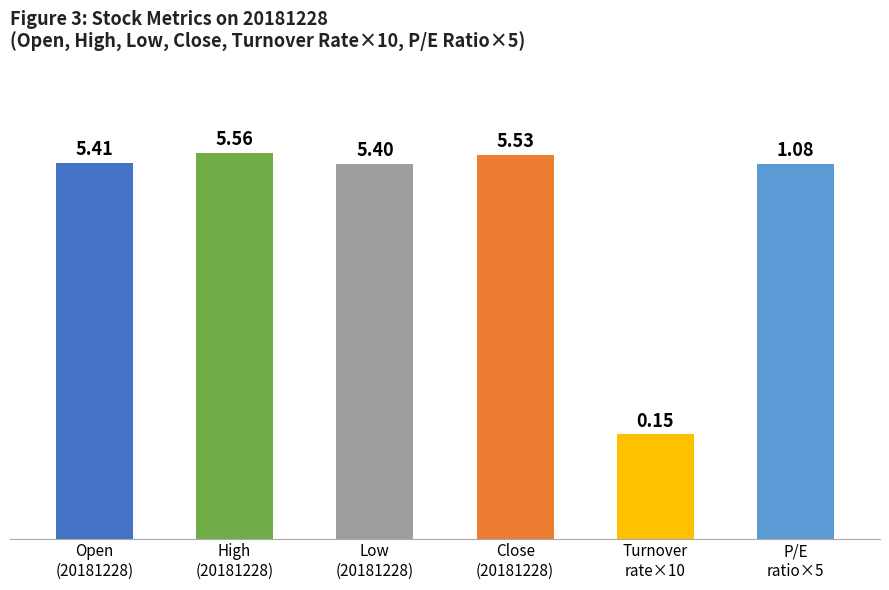

Reading left to right, extract all data points from this chart.

5.4	5.6	5.4	5.5	0.1	1.1